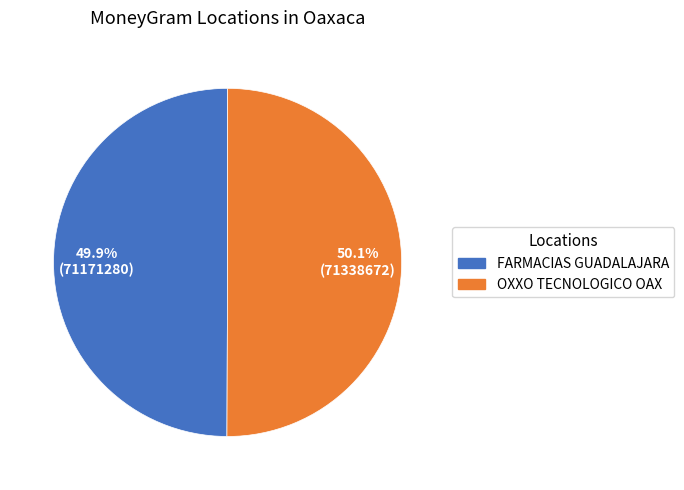

Do FARMACIAS GUADALAJARA and OXXO TECNOLOGICO OAX together represent more than half of the pie?

Yes